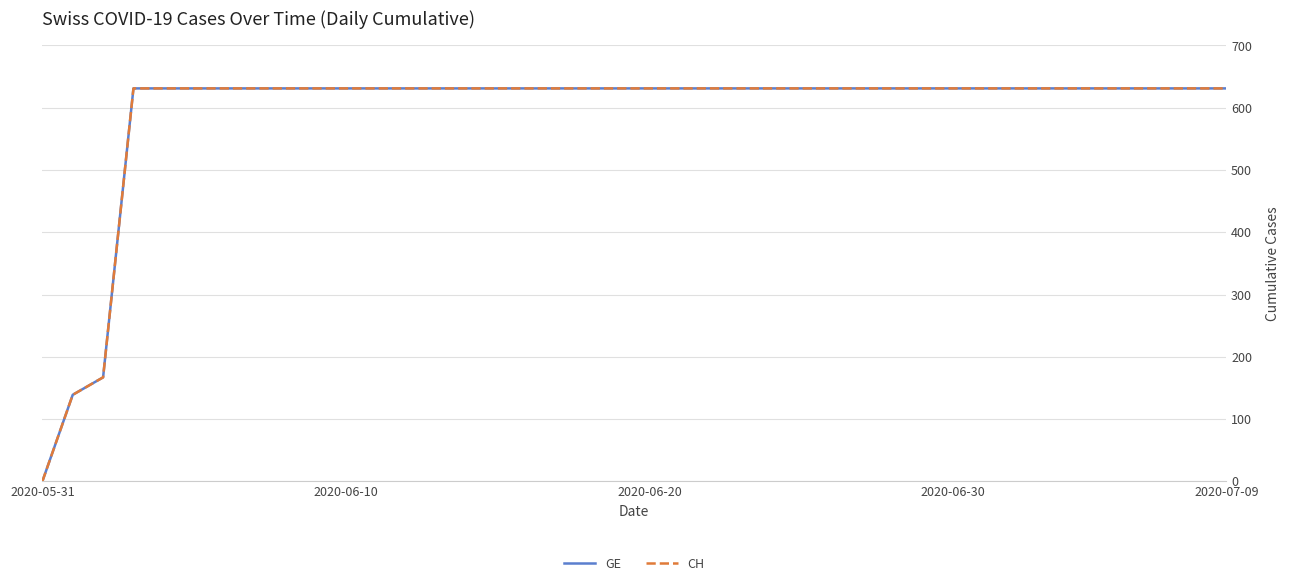

What is the difference between the maximum and minimum values in the GE series?

631